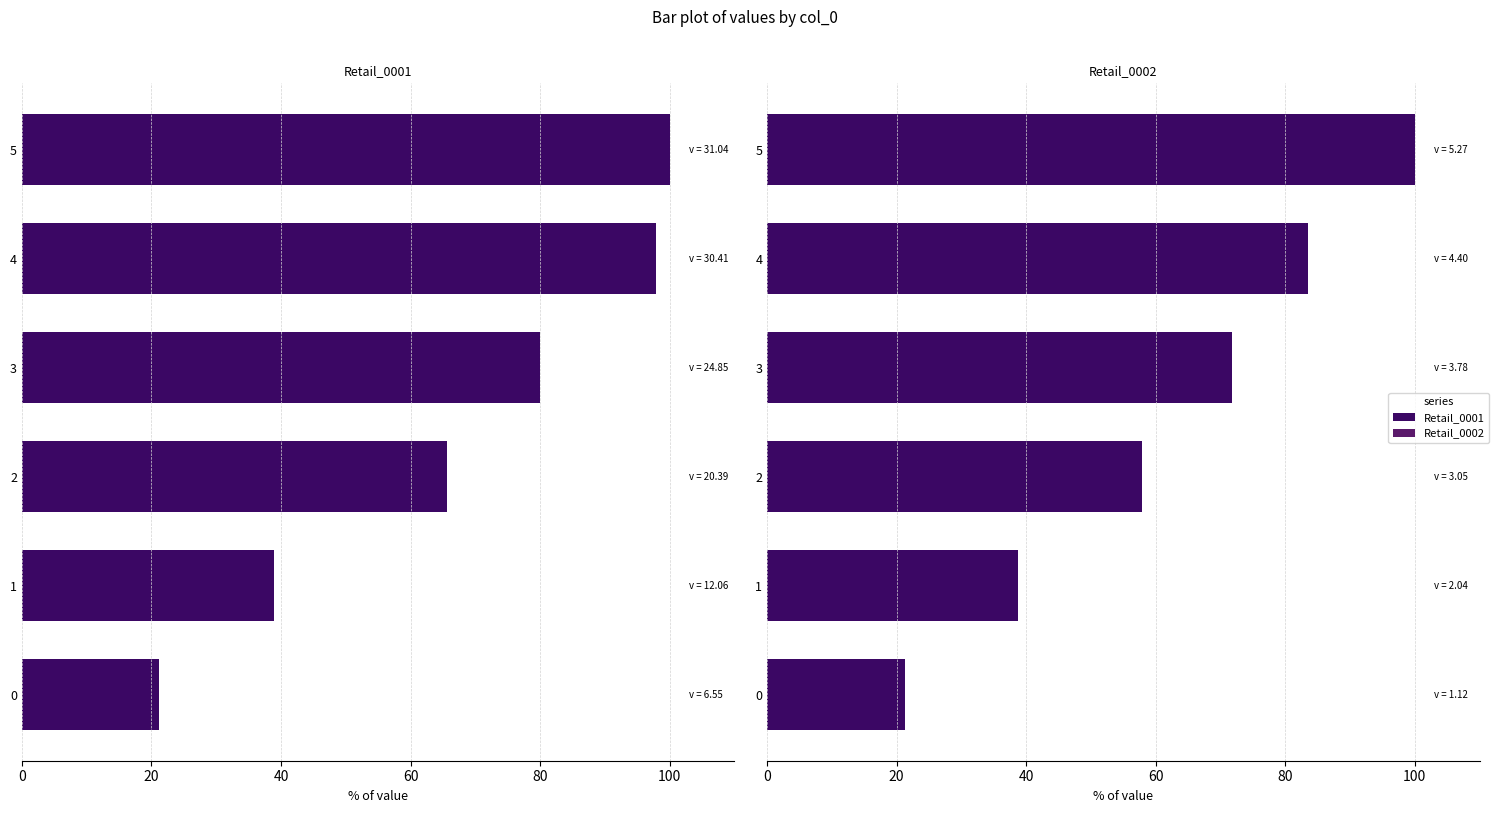

How many data points in Retail_0002 are less than 71?

3